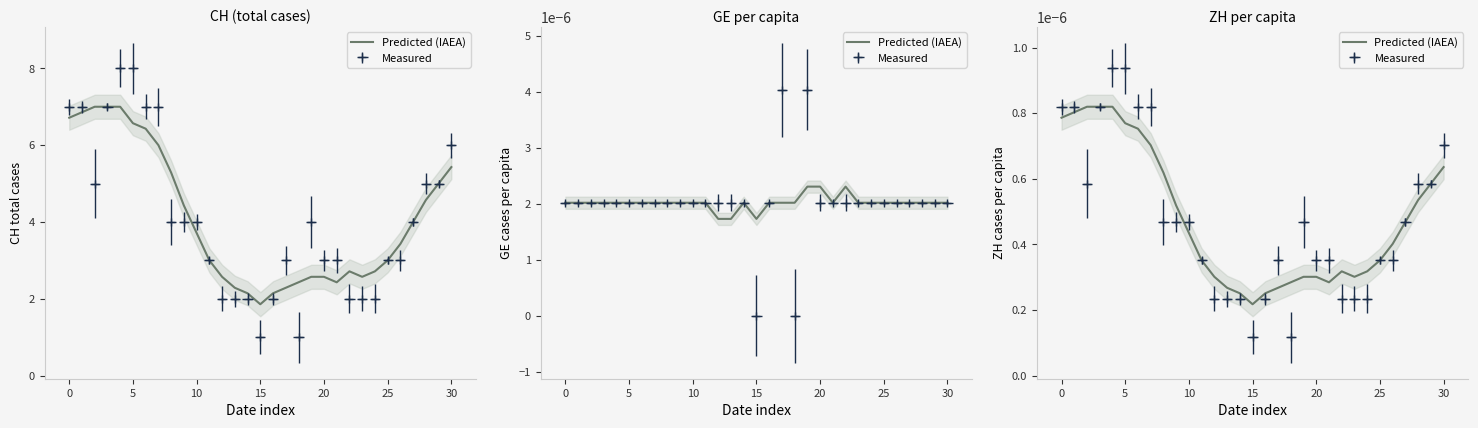

True or false: the data shows 0.0 at 25.

False